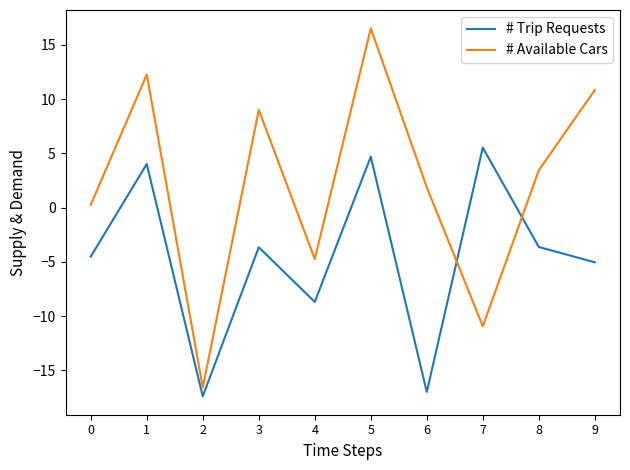

Does the chart have visible grid lines?

No